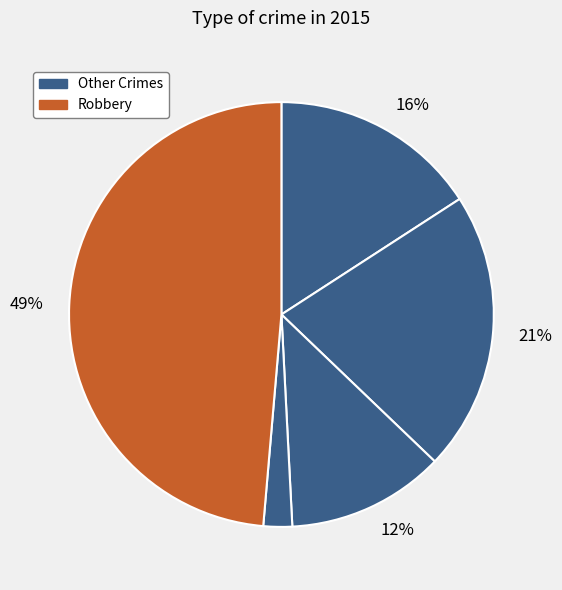

How many slices are in this pie chart?

5